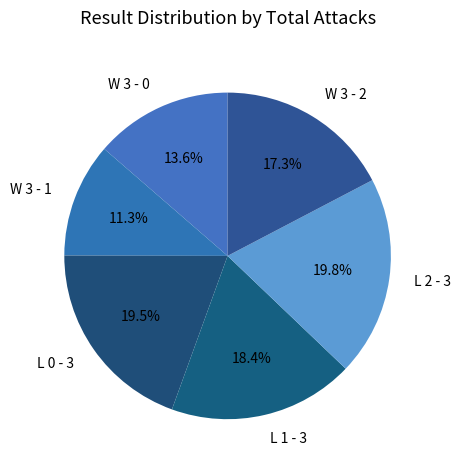

How many segments does this pie chart have?

6